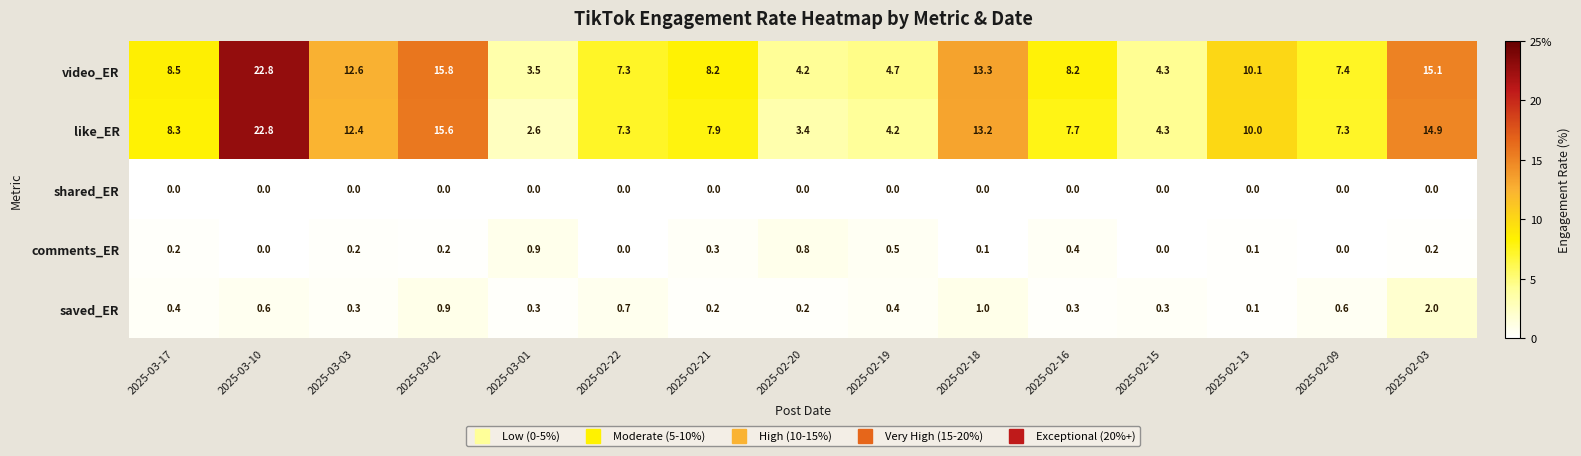

The value of like_ER at 2025-02-09 is 2.4. True or false?

False